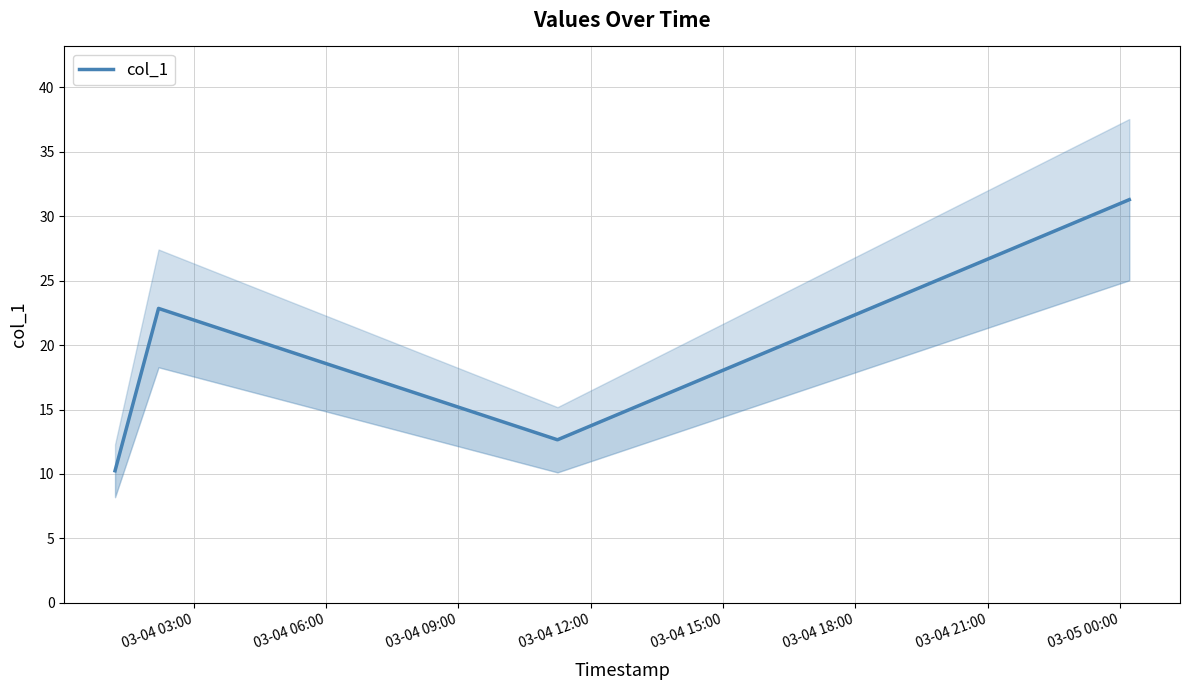

What value does the data have at 03-04 09:00?

12.7